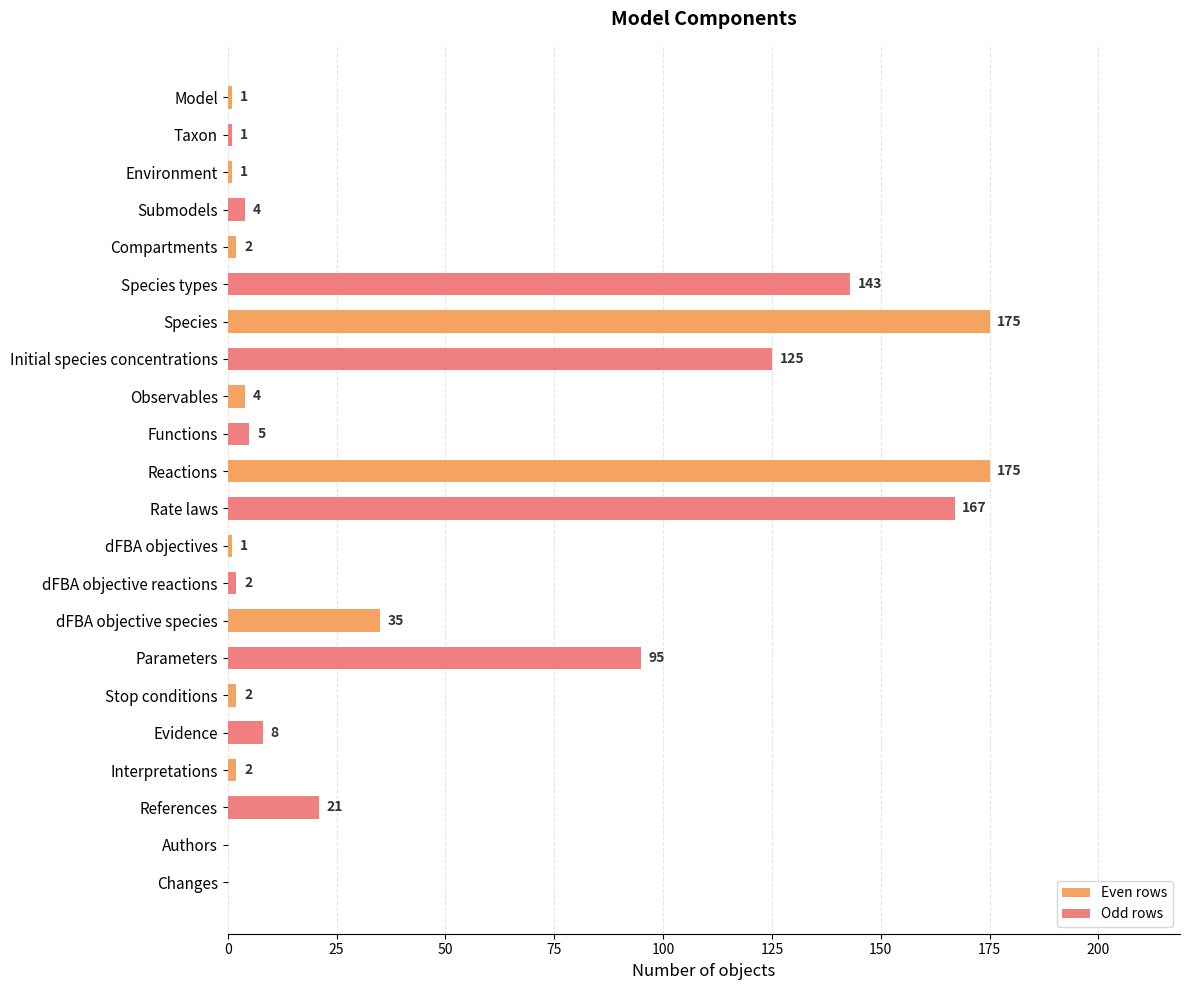

How many positive values are there?

20